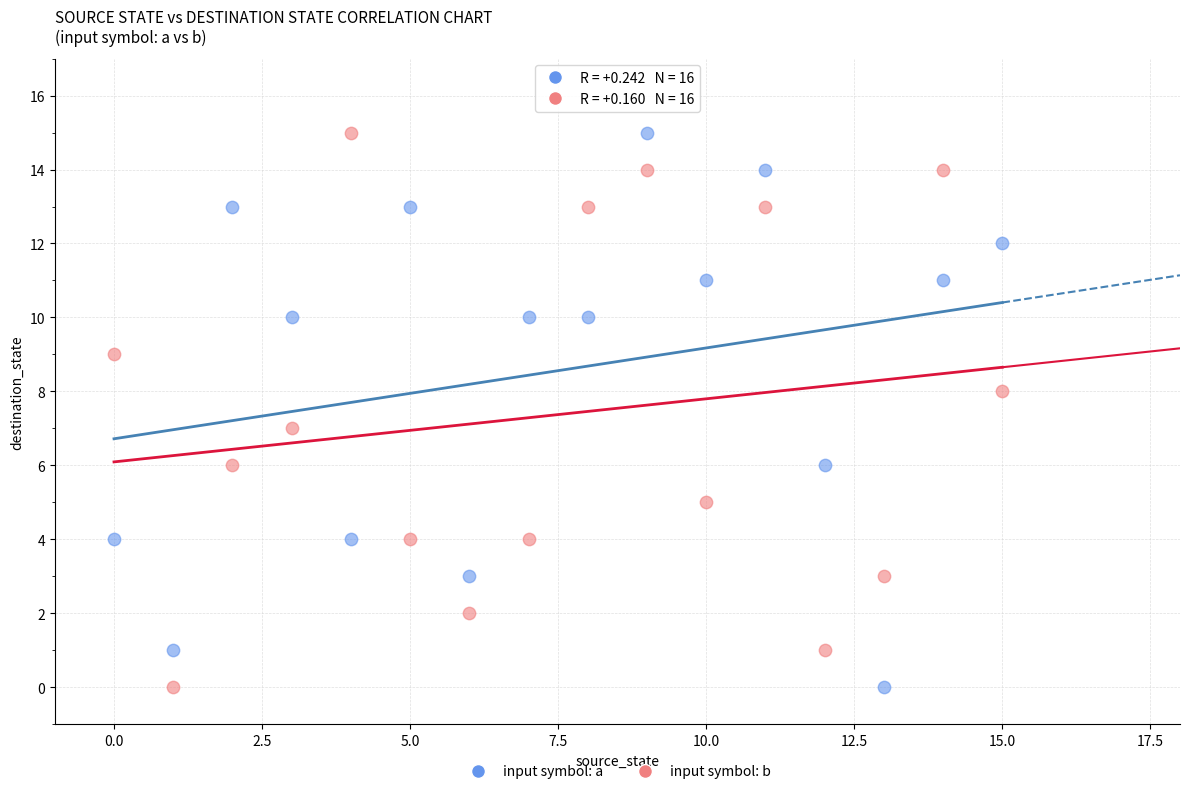

Across all data points, what is the range of Y values (max minus min)?

15